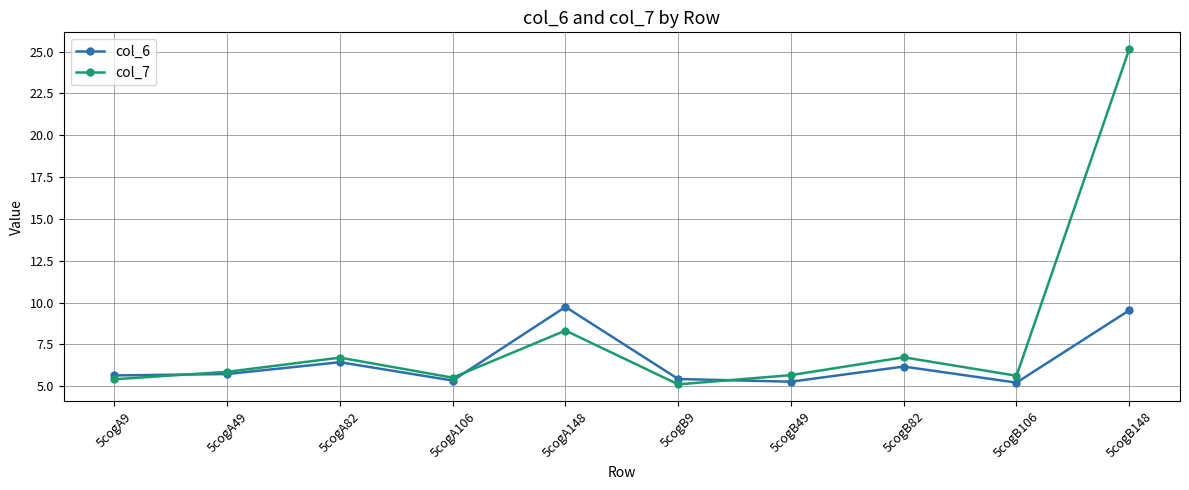

What is the minimum value shown in the chart?

5.1